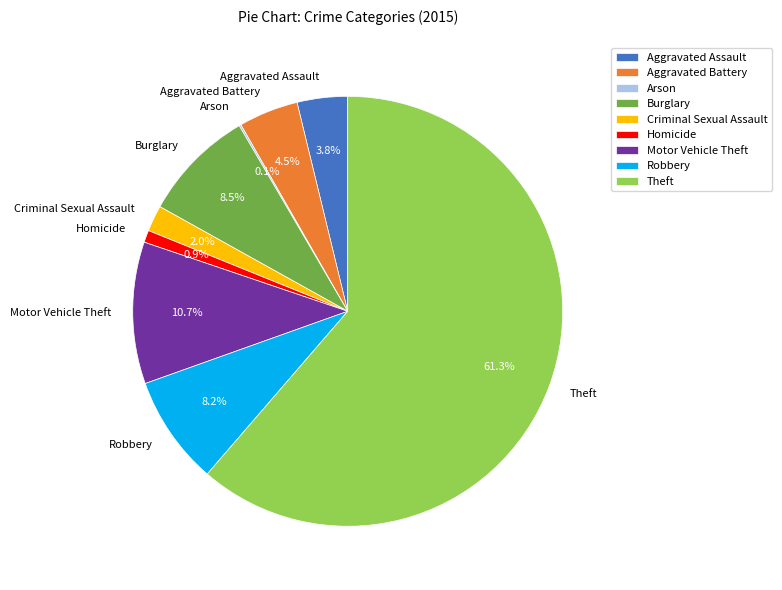

Does any single category account for the majority?

Yes